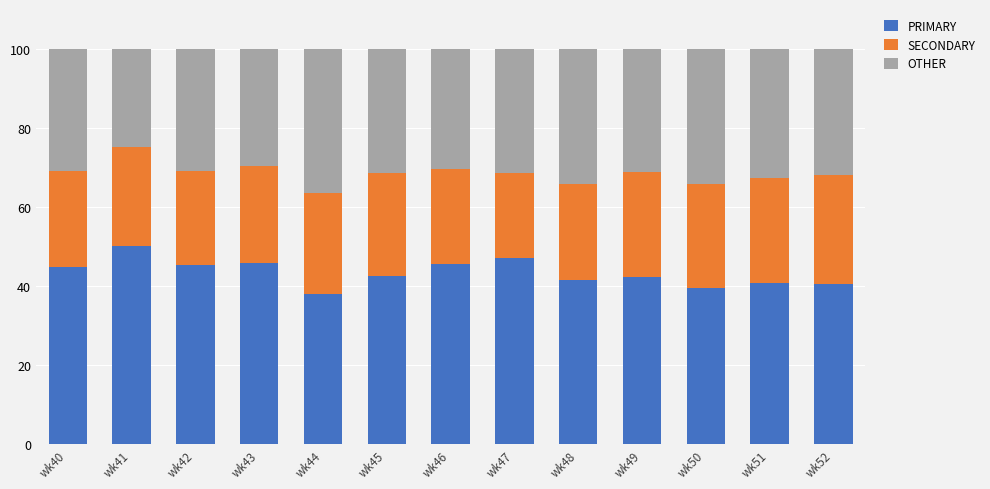

Does the chart contain any negative values?

No